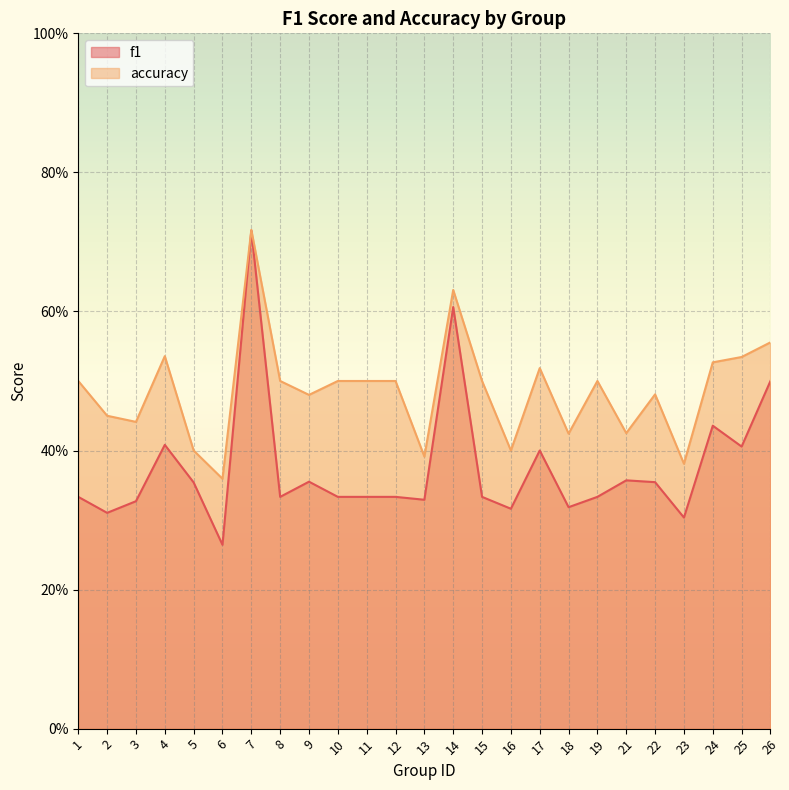

The accuracy series shows 0.8 at 22. True or false?

False